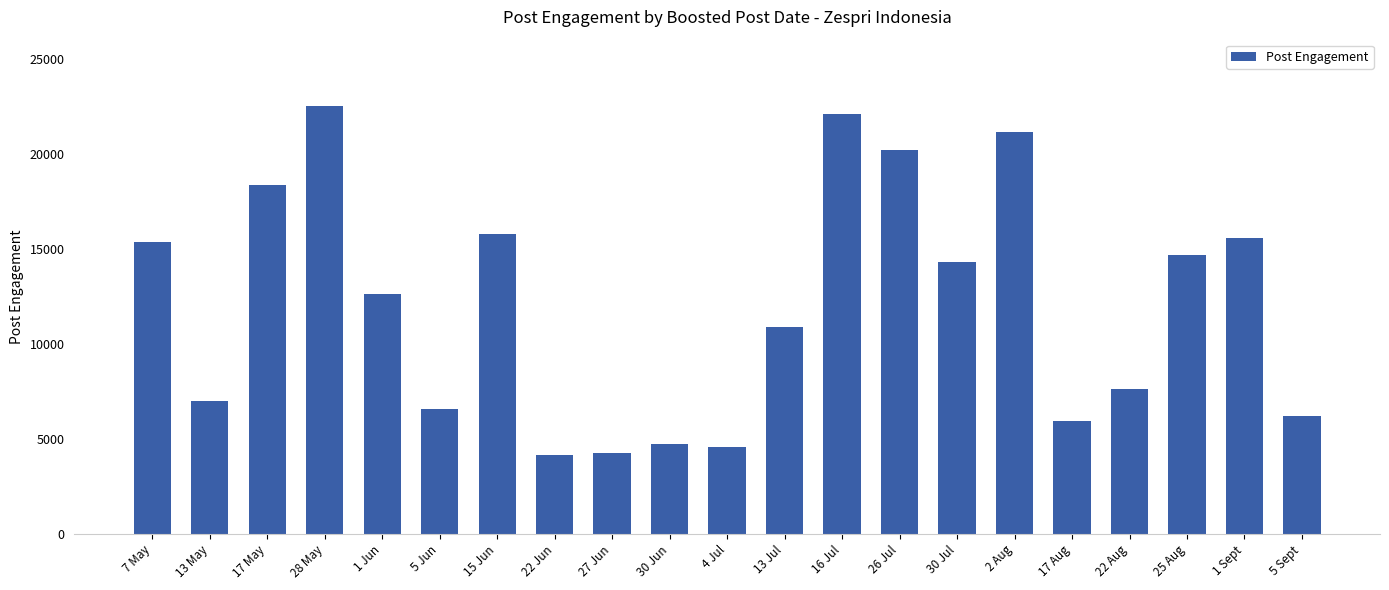

Reading left to right, extract all data points from this chart.

15339	6993	18364	22494	12614	6571	15765	4128	4245	4748	4592	10902	22090	20174	14291	21117	5922	7647	14663	15588	6182